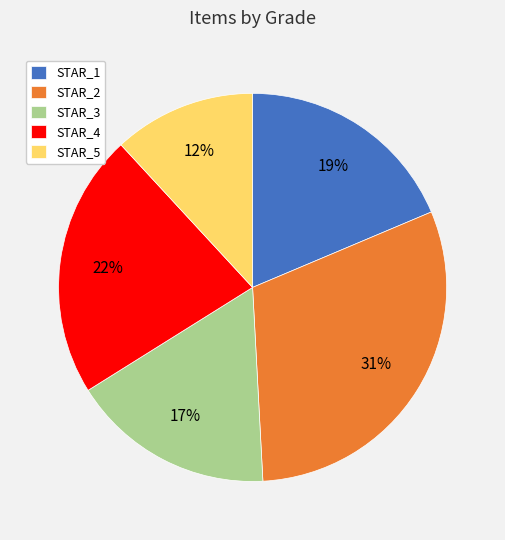

Rank the categories by value from highest to lowest.

STAR_2, STAR_4, STAR_1, STAR_3, STAR_5